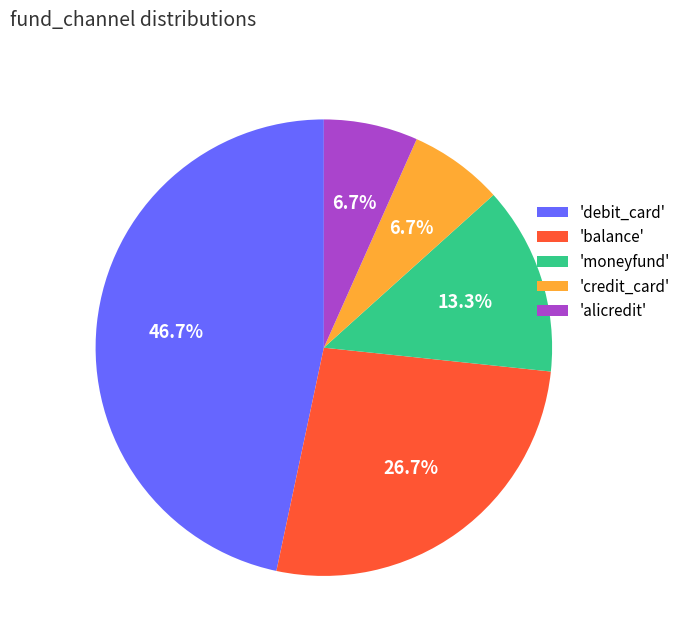

To the nearest percent, what is the average slice percentage?

20%